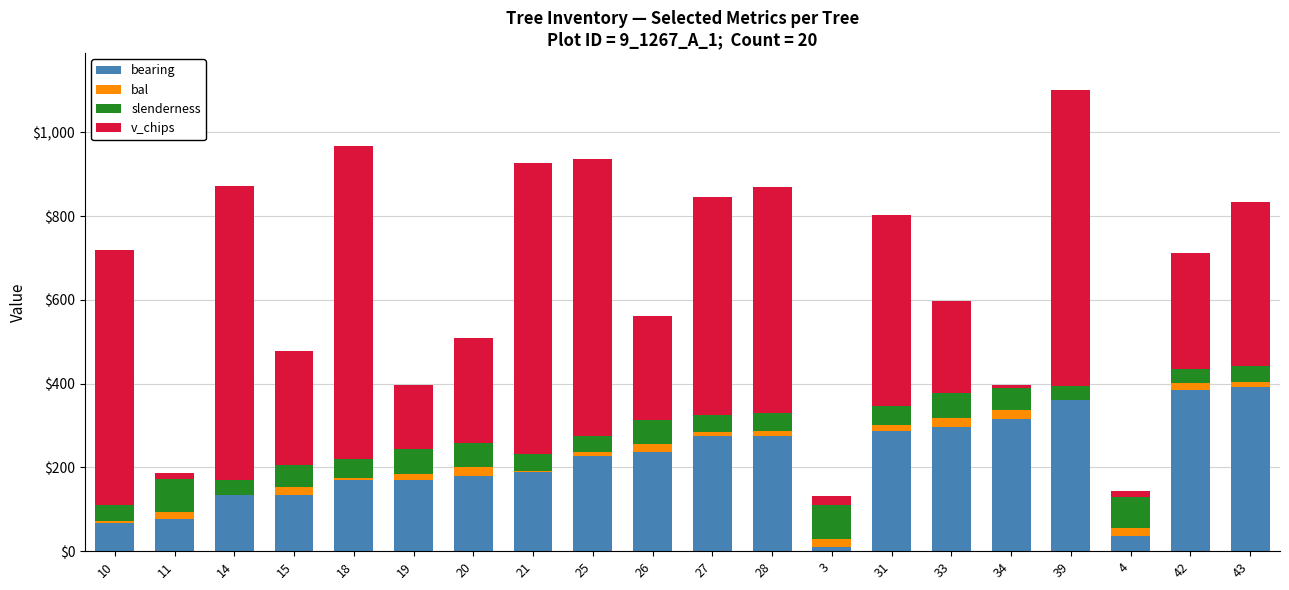

What is the highest value of the bearing series?

392.0